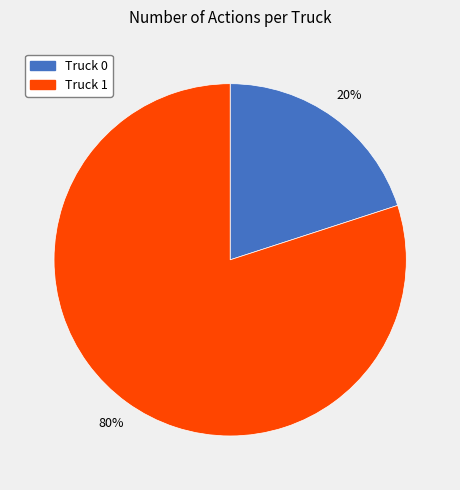

The Truck 0 slice represents 31% of the pie. True or false?

False